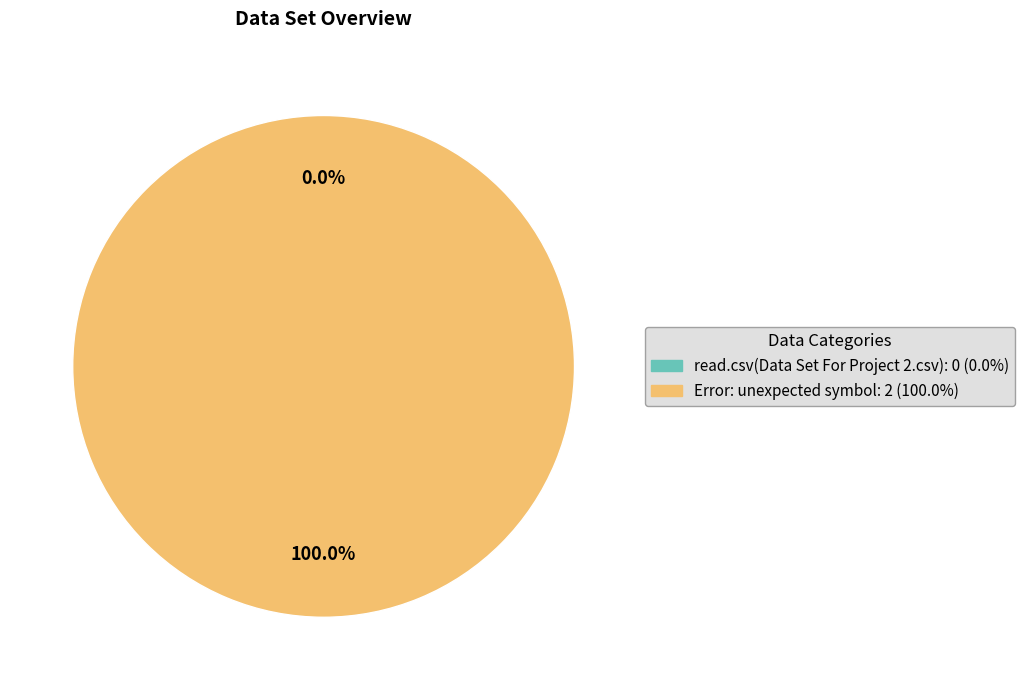

Which slice is the smallest?

read.csv(Data Set For Project 2.csv)